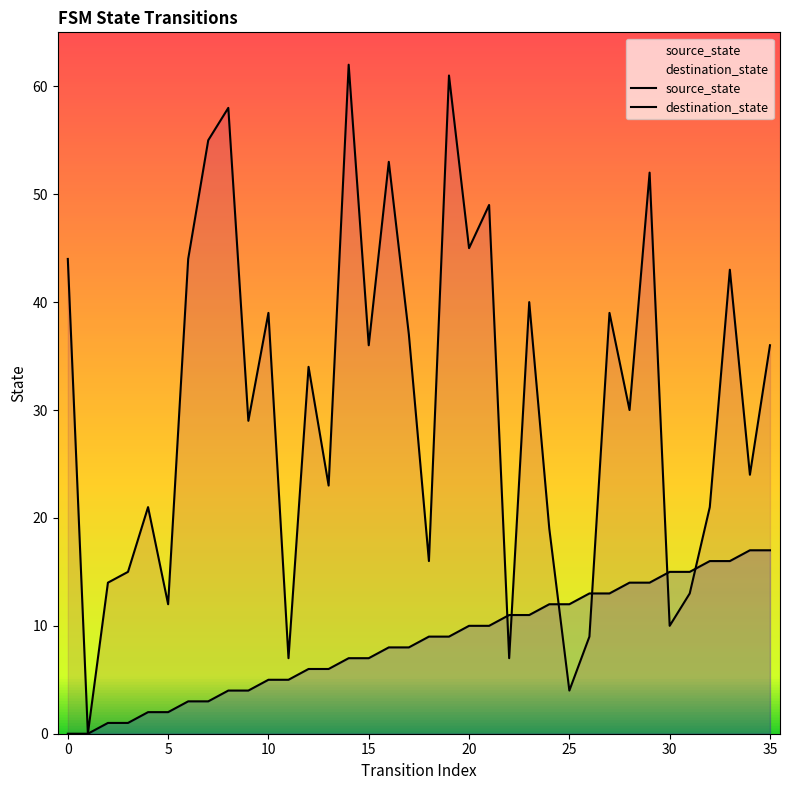

At how many categories does at least one series exceed 10?

34